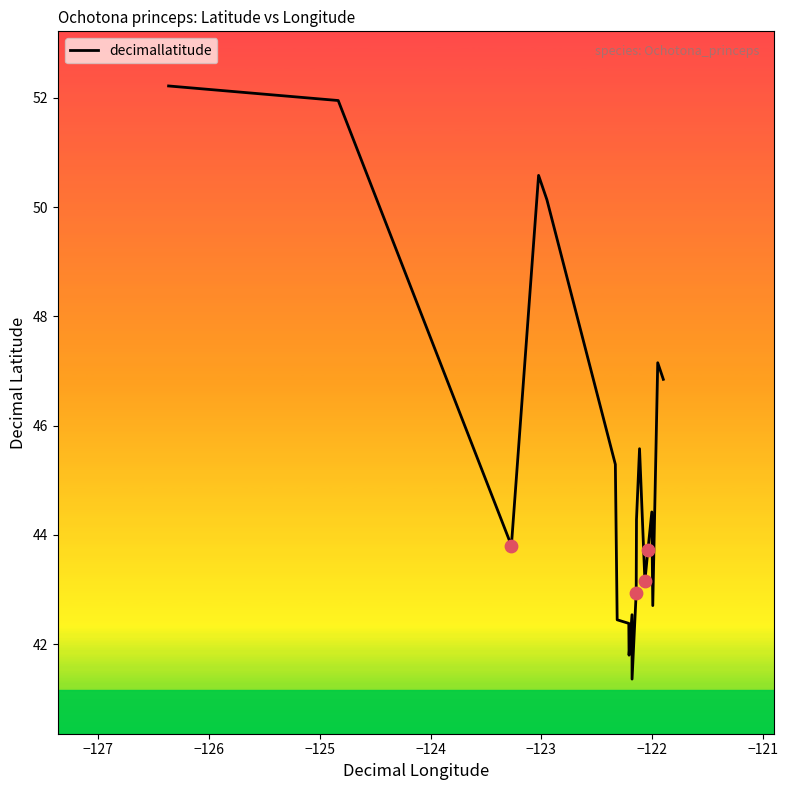

What is the difference between the maximum and minimum values?

10.9